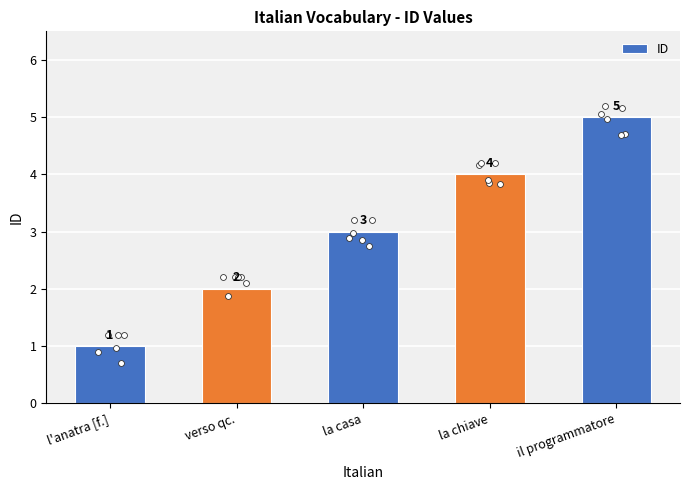

Between il programmatore and l'anatra [f.], which is larger?

il programmatore